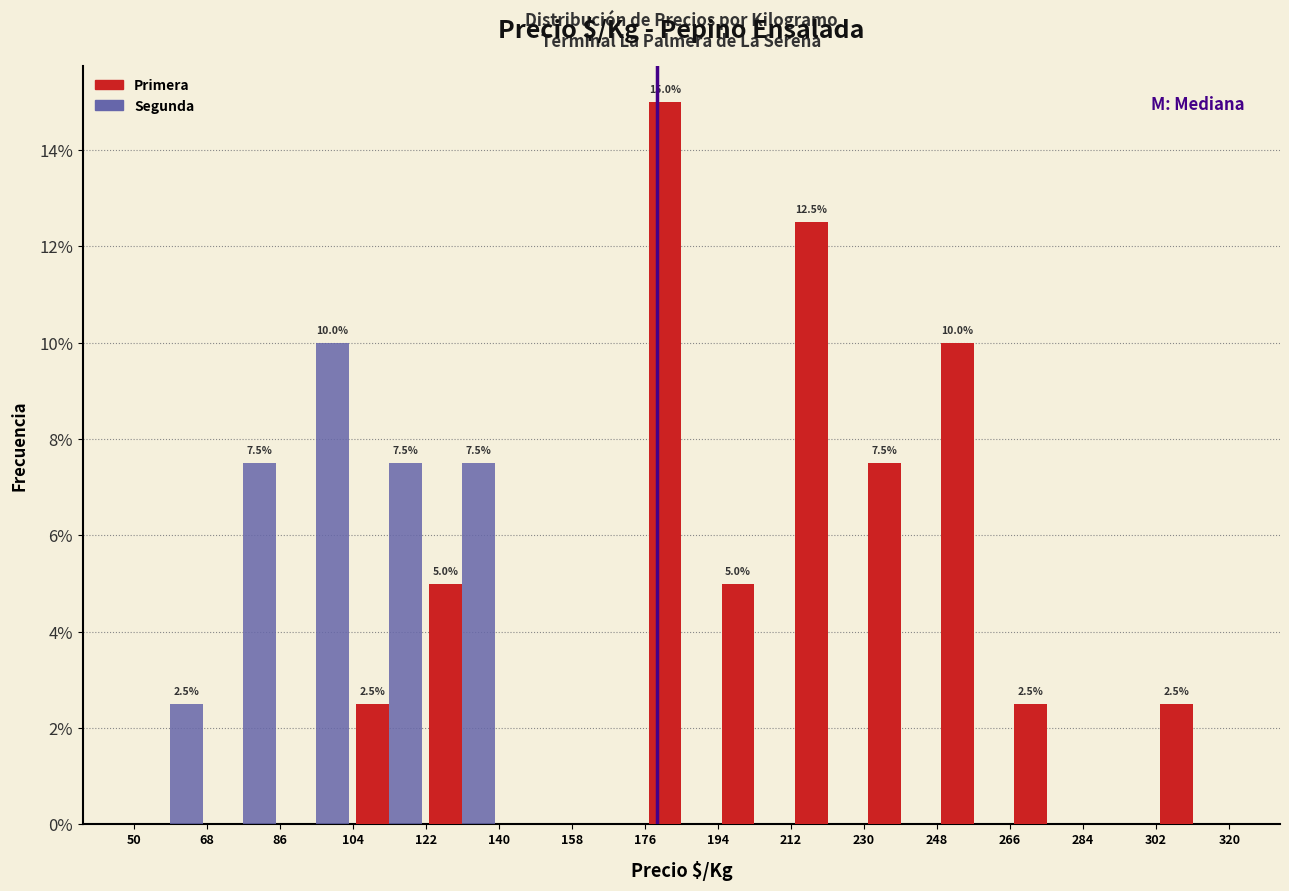

In the Segunda series, which range on the x-axis has the tallest bar?

86 to 104